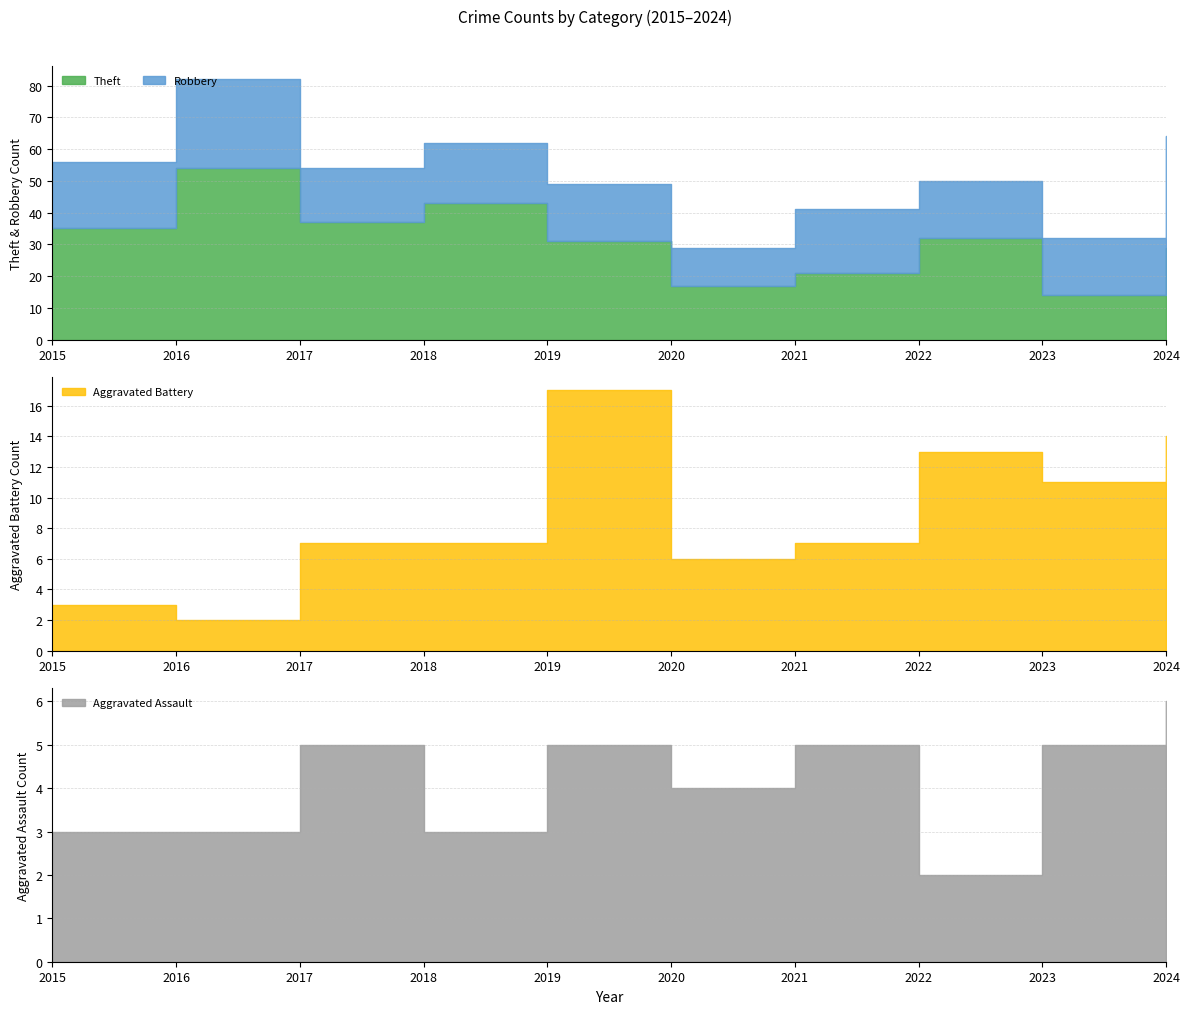

What is the value of the Theft point at the 10th from the left?

29